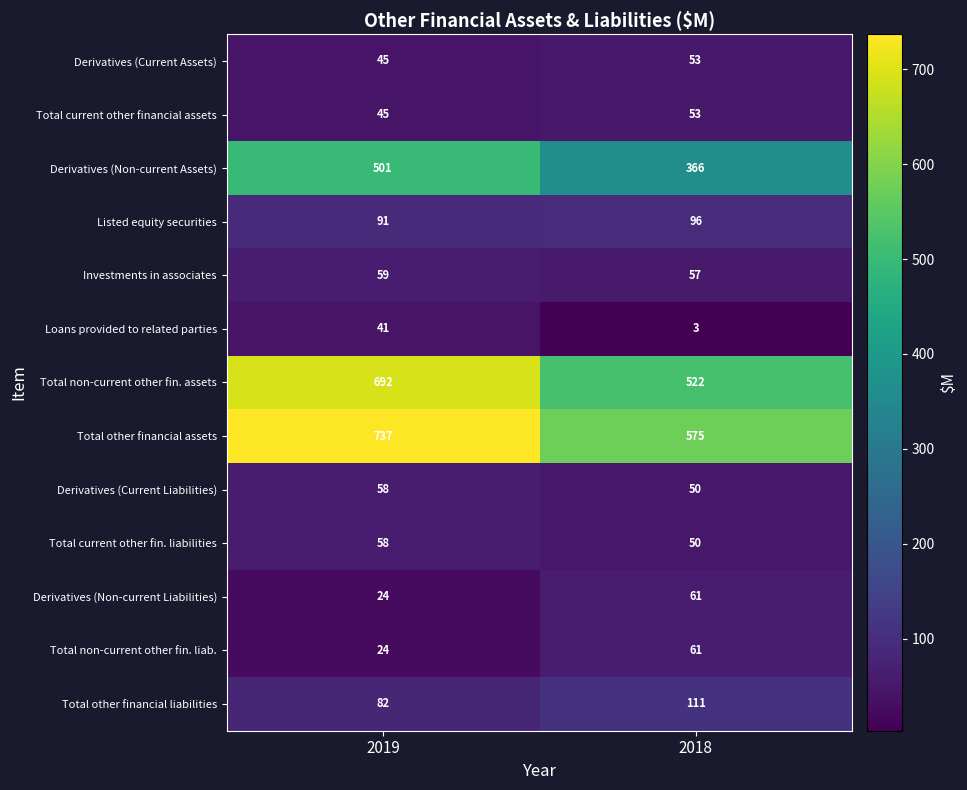

At which category is the sum across all series the highest?

2019